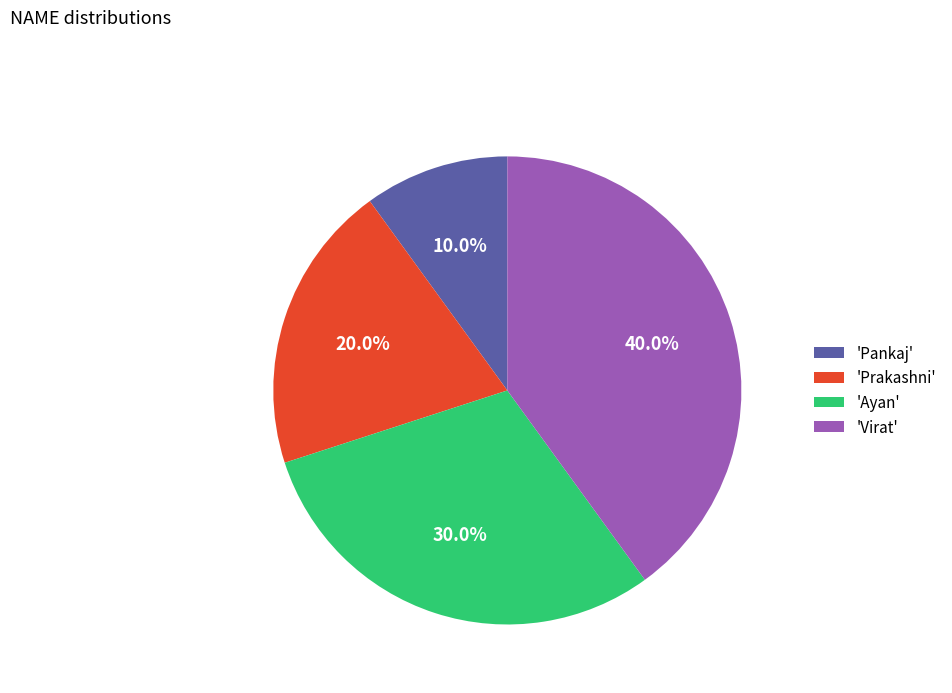

Between 'Ayan' and 'Prakashni', which is larger?

'Ayan'